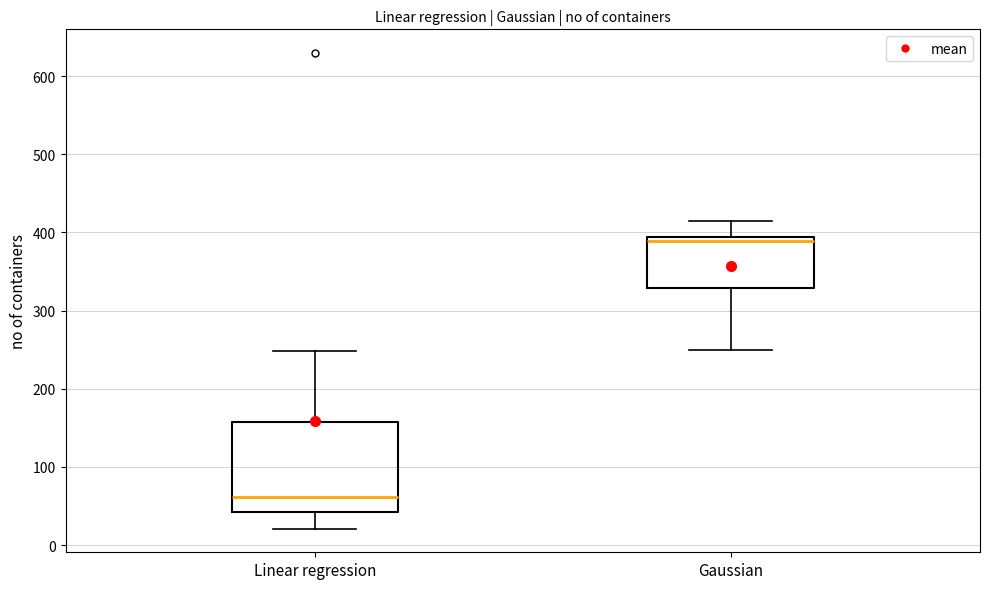

Reading left to right, transcribe this box plot: for each box, give where its median line is, the range the box spans, and where its two whiskers end, as read against the y-axis. The values are not printed on the chart, so give them approximately, as read against the axis.

Linear regression: median 60, box 40 to 160, whiskers 20 to 250
Gaussian: median 390 (just below the box's upper edge), box 330 to 390, whiskers 250 to 410